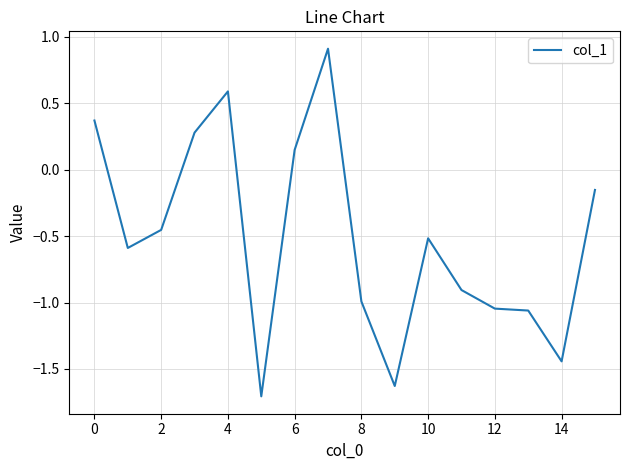

What is the greatest value displayed?

0.9